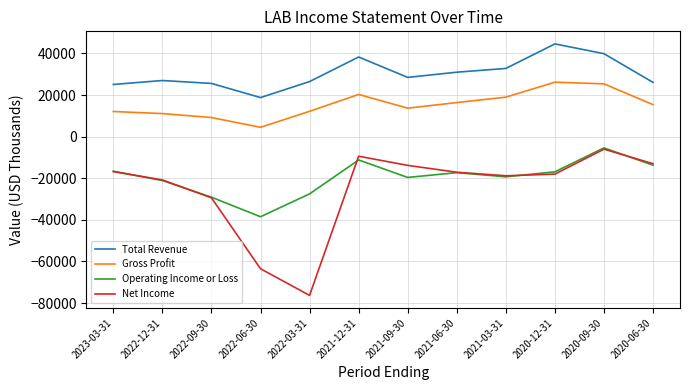

What is the minimum value for Gross Profit?

4500